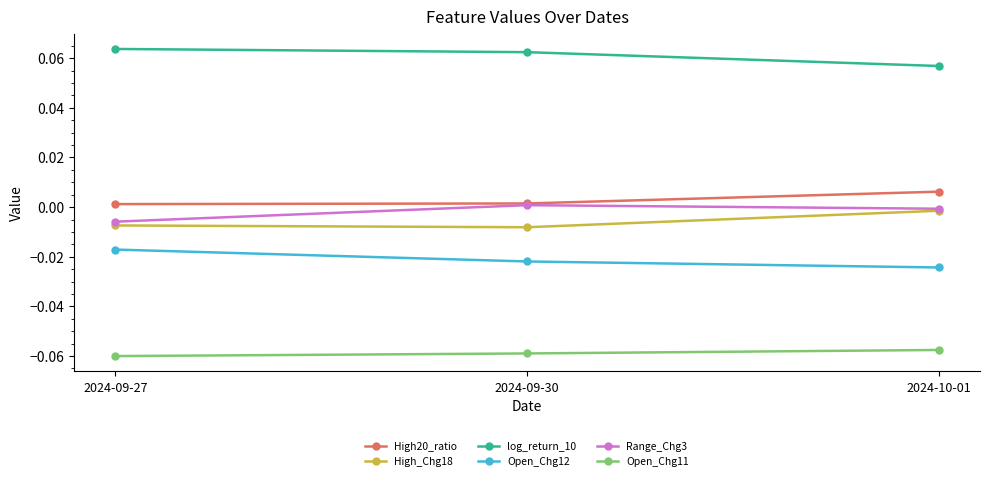

At which label does Range_Chg3 reach its minimum?

2024-09-27